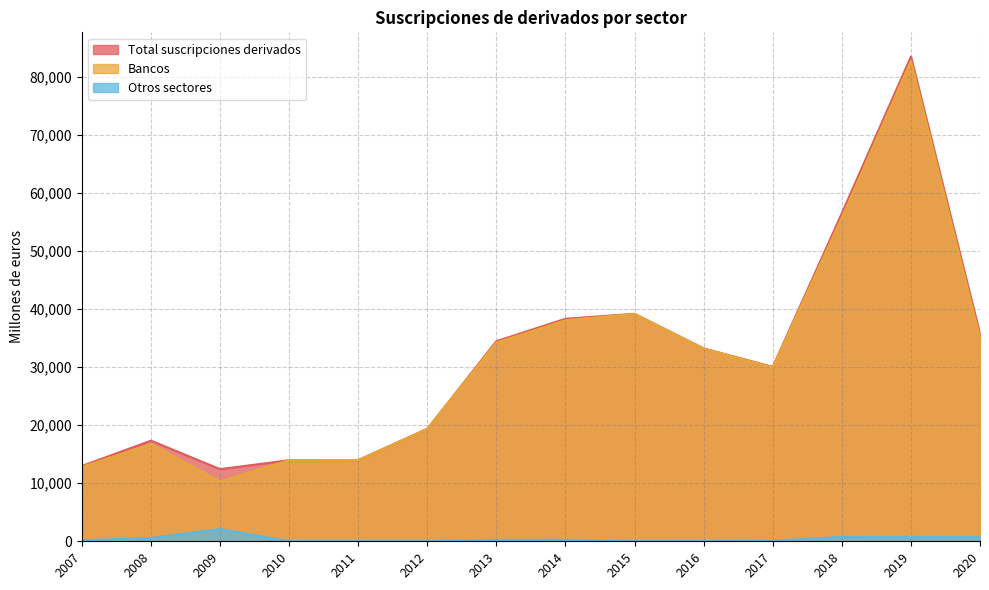

How many interior local peaks does the Bancos series have?

3